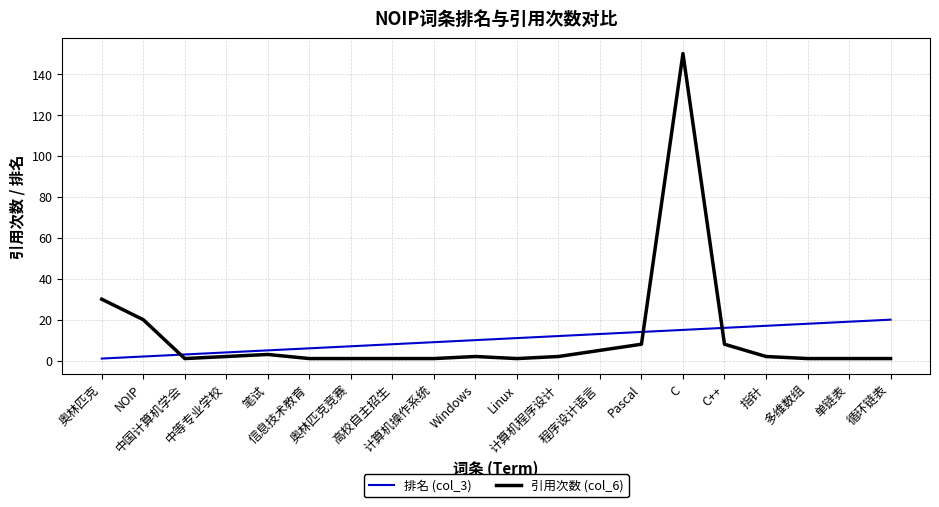

How many distinct data groups are displayed?

2